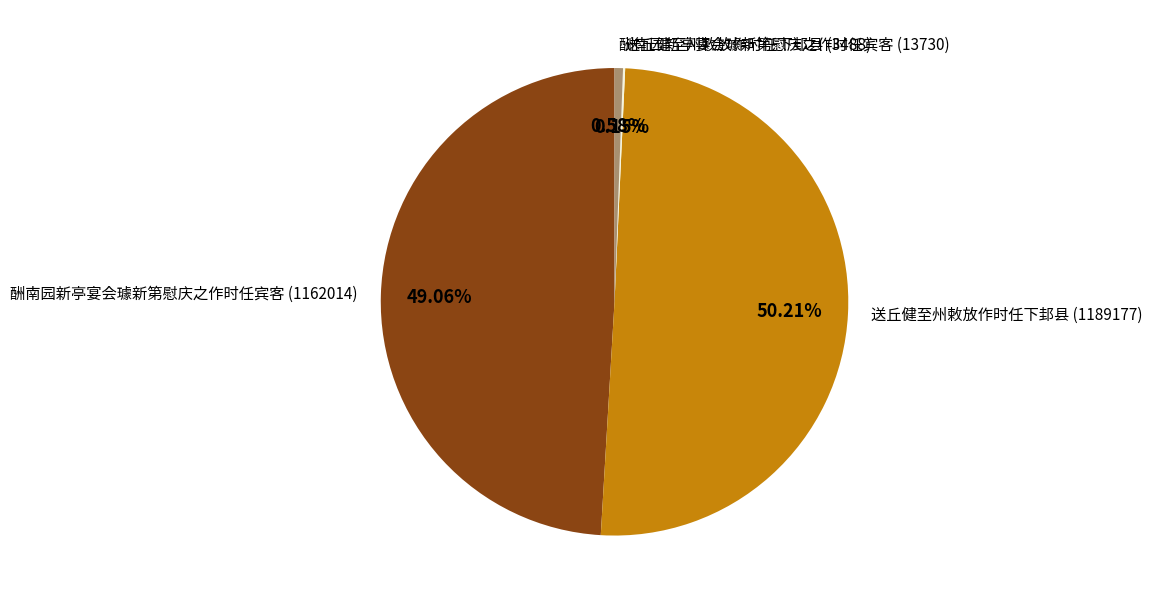

Combined, do 酬南园新亭宴会璩新第慰庆之作时任宾客 (1162014) and 送丘健至州敕放作时任下邽县 (1189177) account for over 50%?

Yes